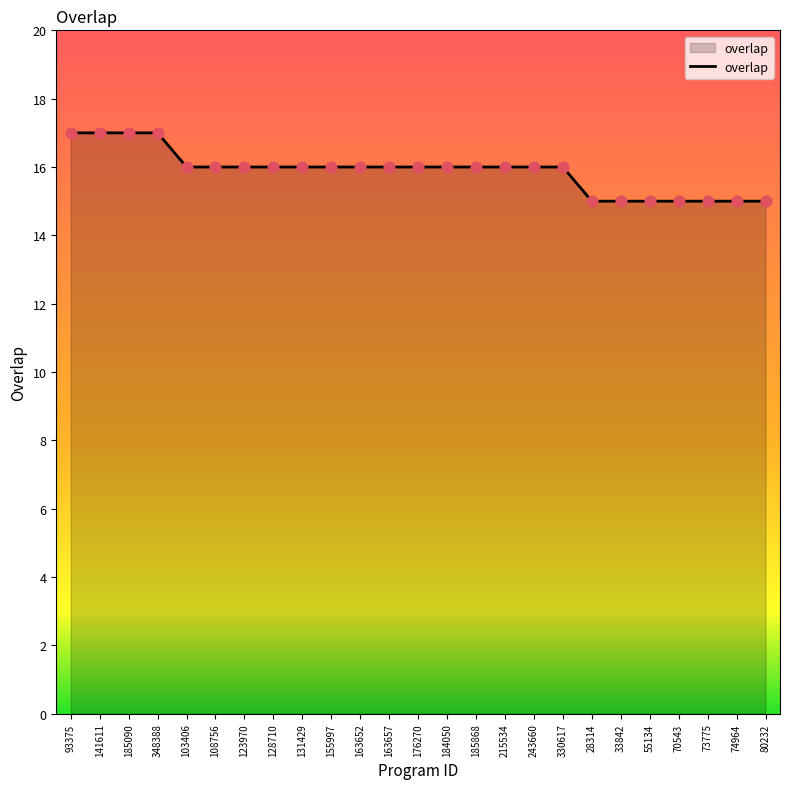

Between 103406 and 28314, which is larger?

103406